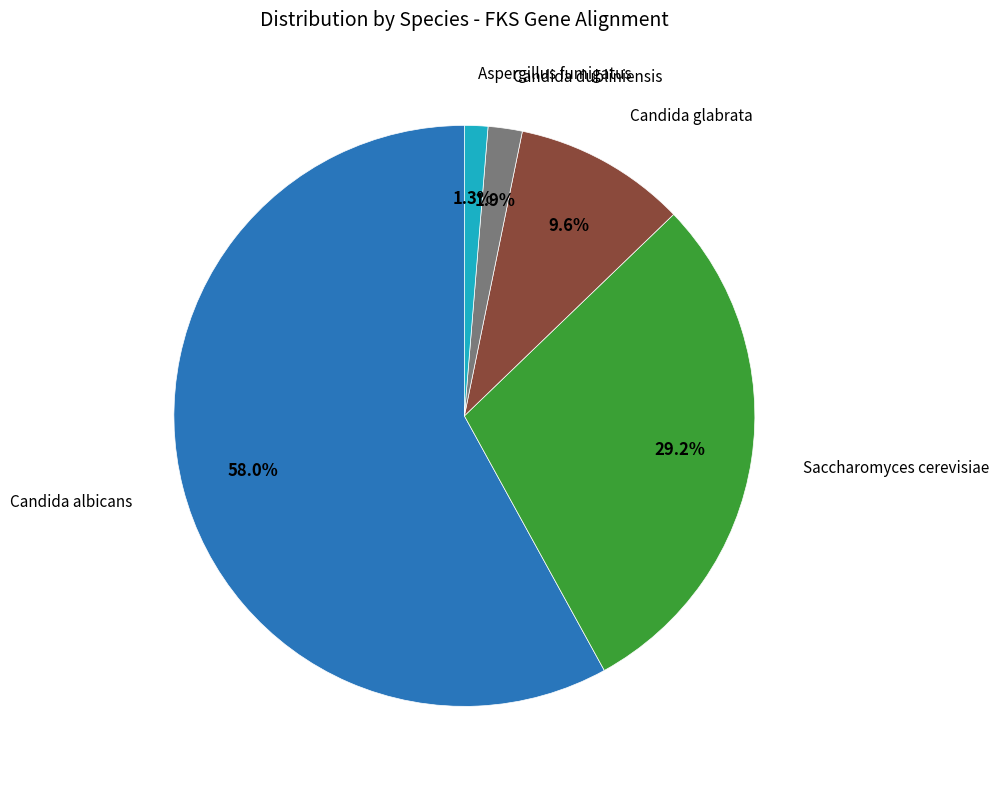

Is there any slice that represents more than half of the pie?

Yes